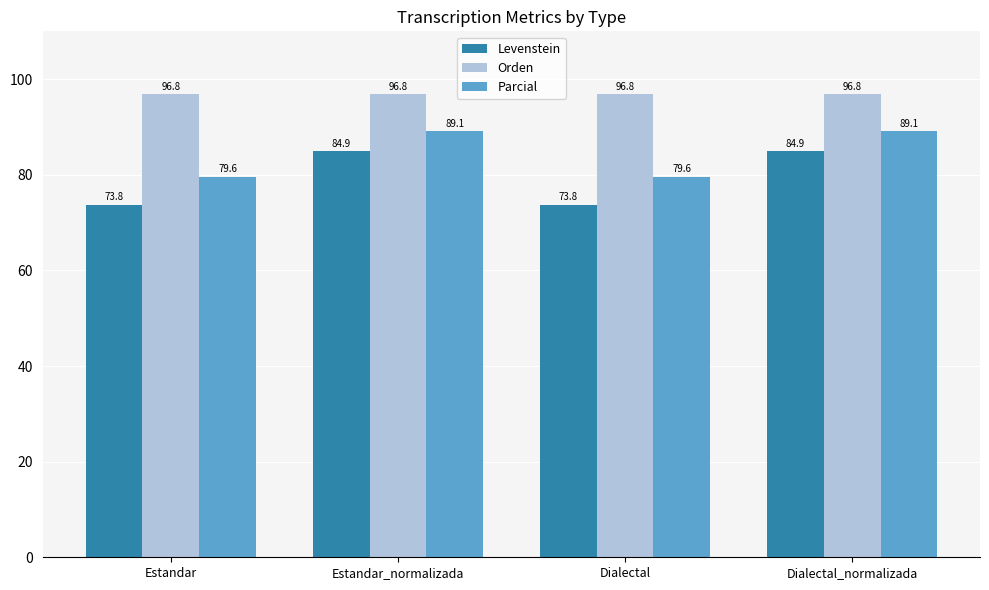

At Dialectal_normalizada, list the series in order from largest to smallest.

Orden, Parcial, Levenstein